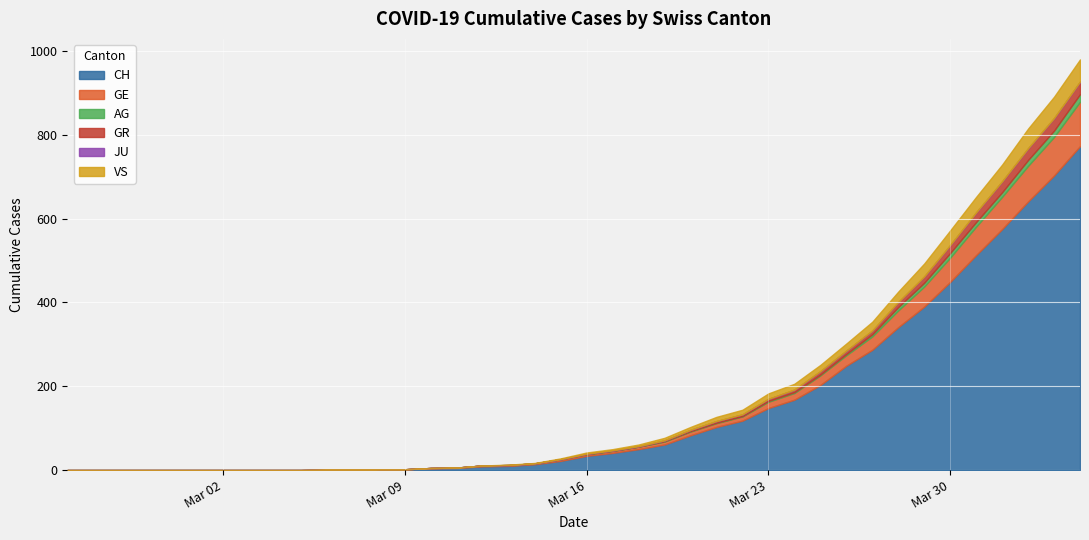

What are all the series names shown in the legend?

CH, GE, AG, GR, JU, VS